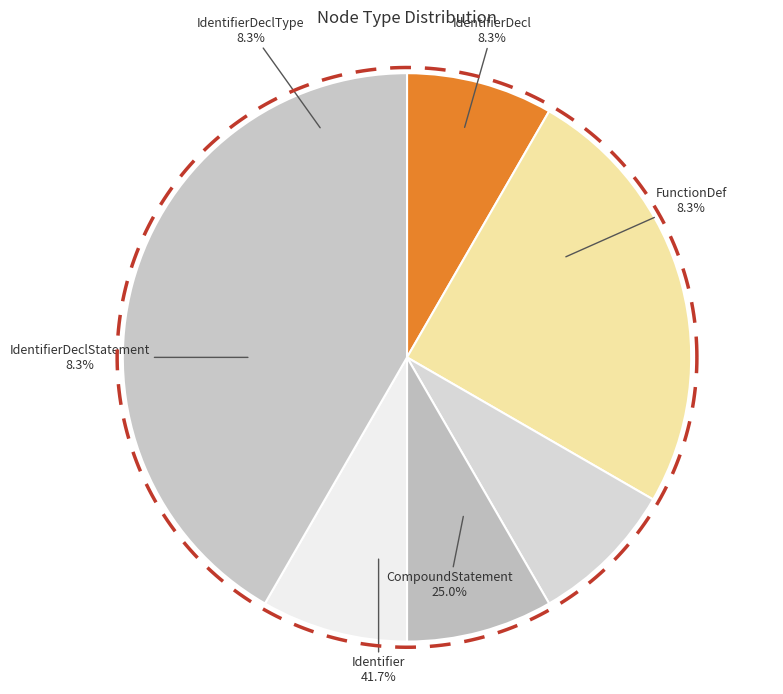

What is the total percentage of CompoundStatement and IdentifierDeclStatement?

33.3%